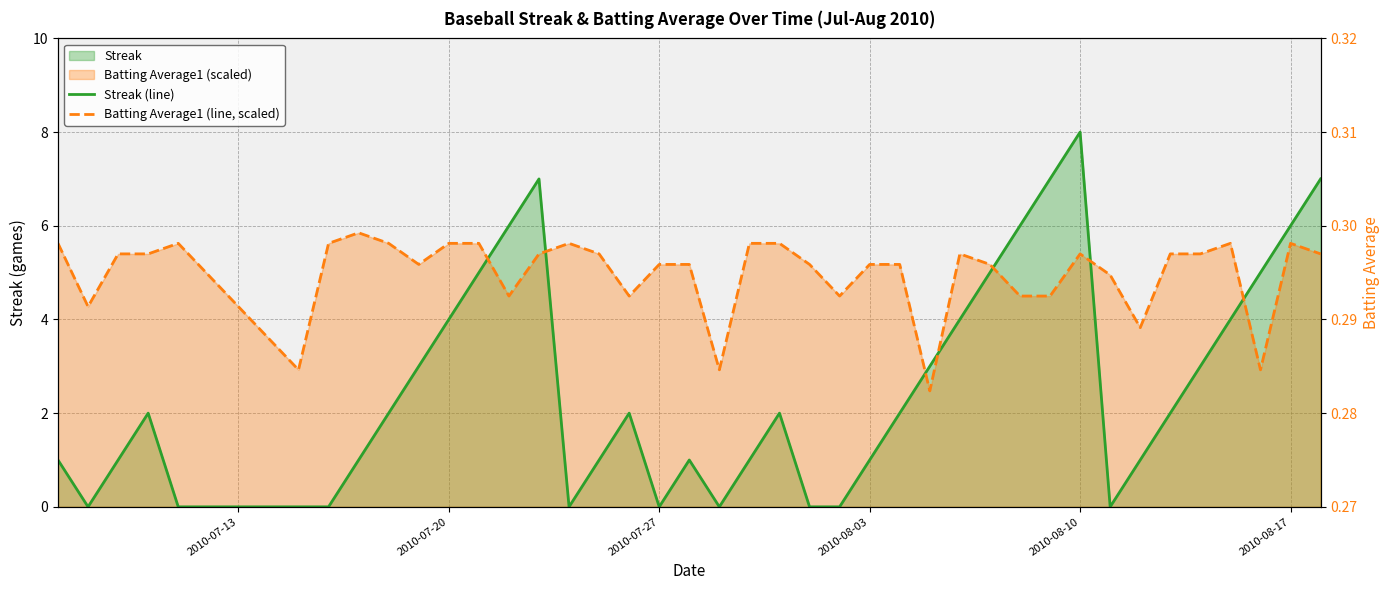

What is the maximum value for Streak (line)?

8.0